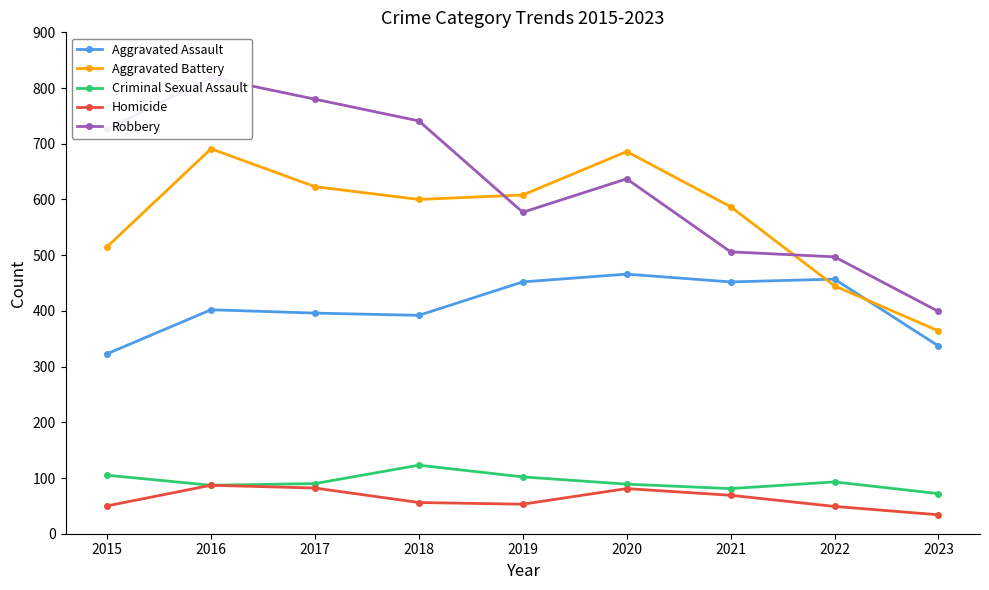

True or false: Criminal Sexual Assault and Aggravated Assault intersect in this chart.

False